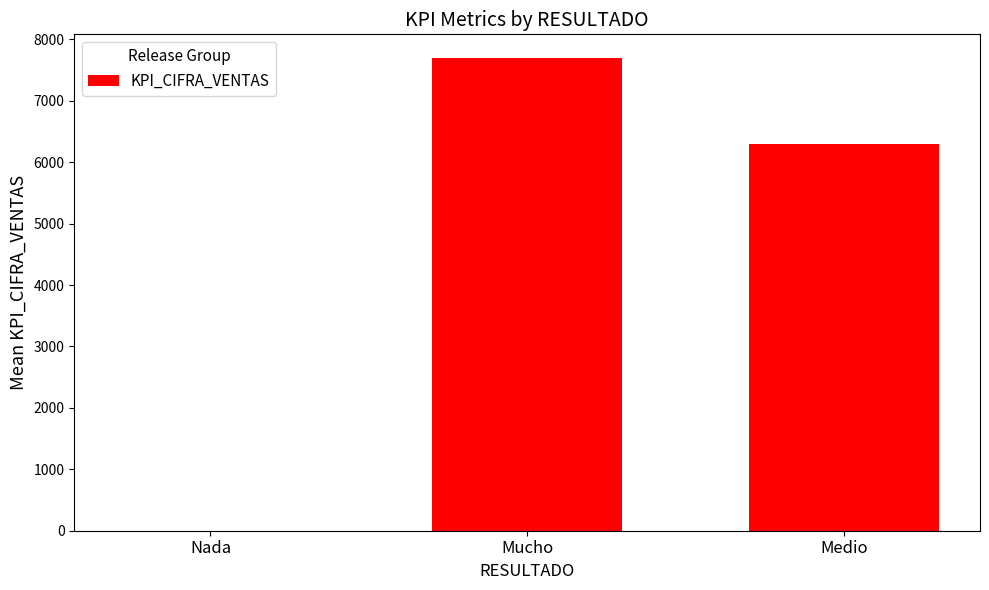

The value at Mucho is 7696. True or false?

True